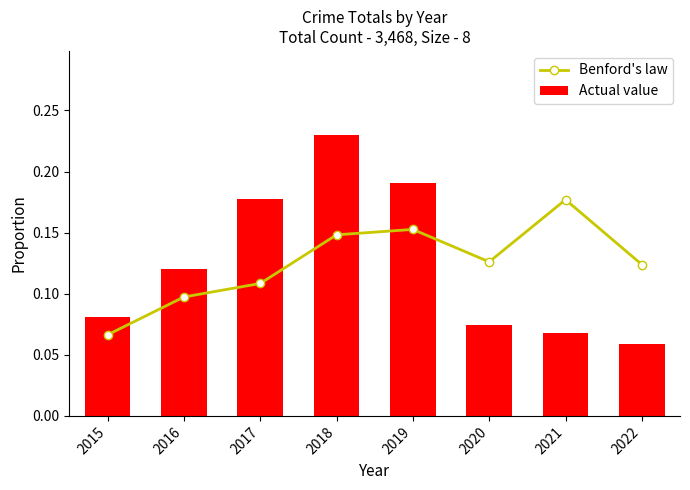

True or false: Actual value has a value of 0.1 at 2016.

True